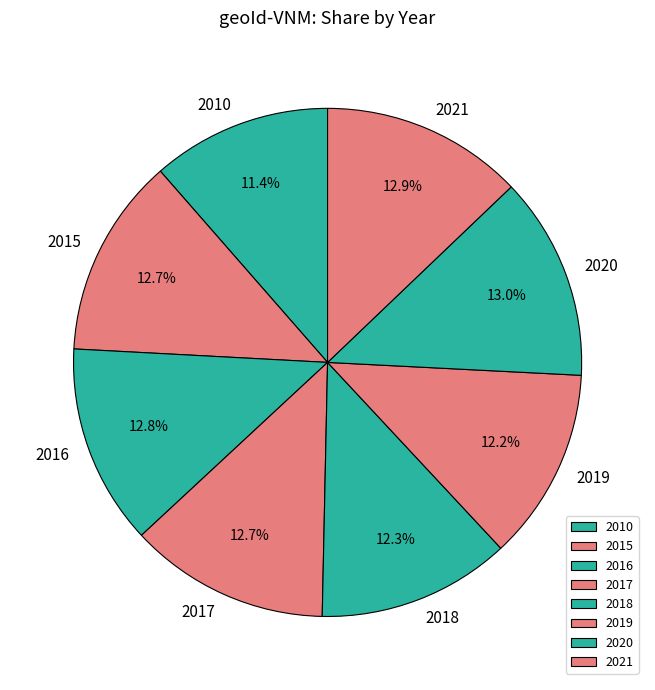

What portion of the pie excludes 2021?

87.1%